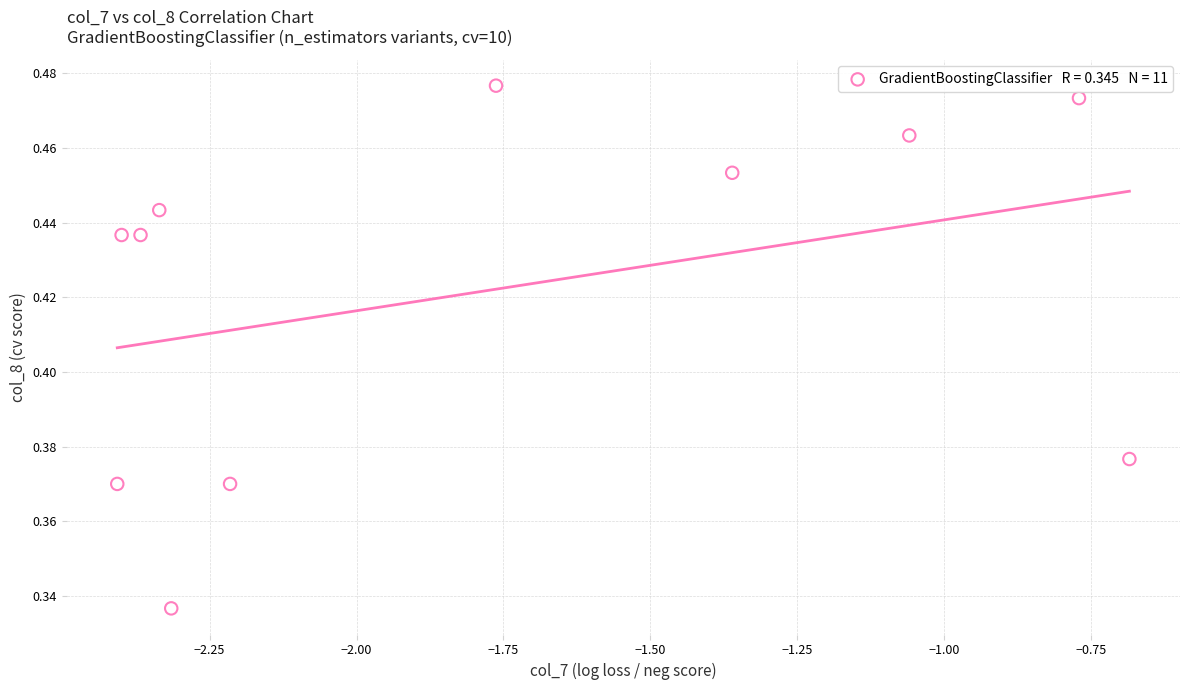

What is the range of X values (max minus min)?

1.7